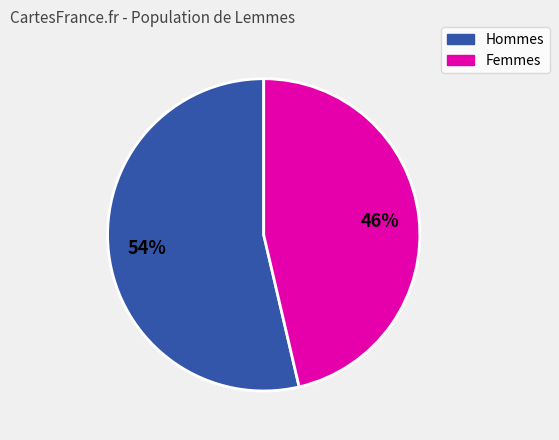

Is there any slice that represents more than half of the pie?

Yes